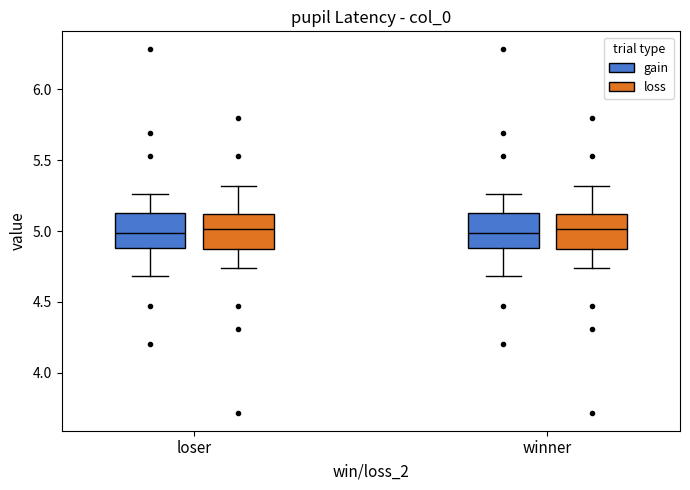

Where does the lower whisker of the box for loser (loss) end on the y-axis? The values are not printed on the chart, so give them approximately, as read against the axis.

4.75